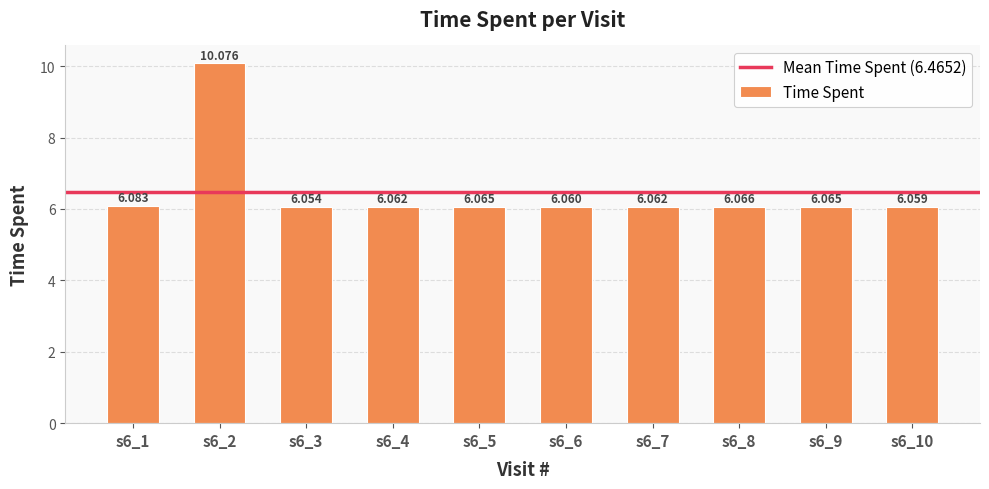

Which category has the highest value across all series?

s6_2